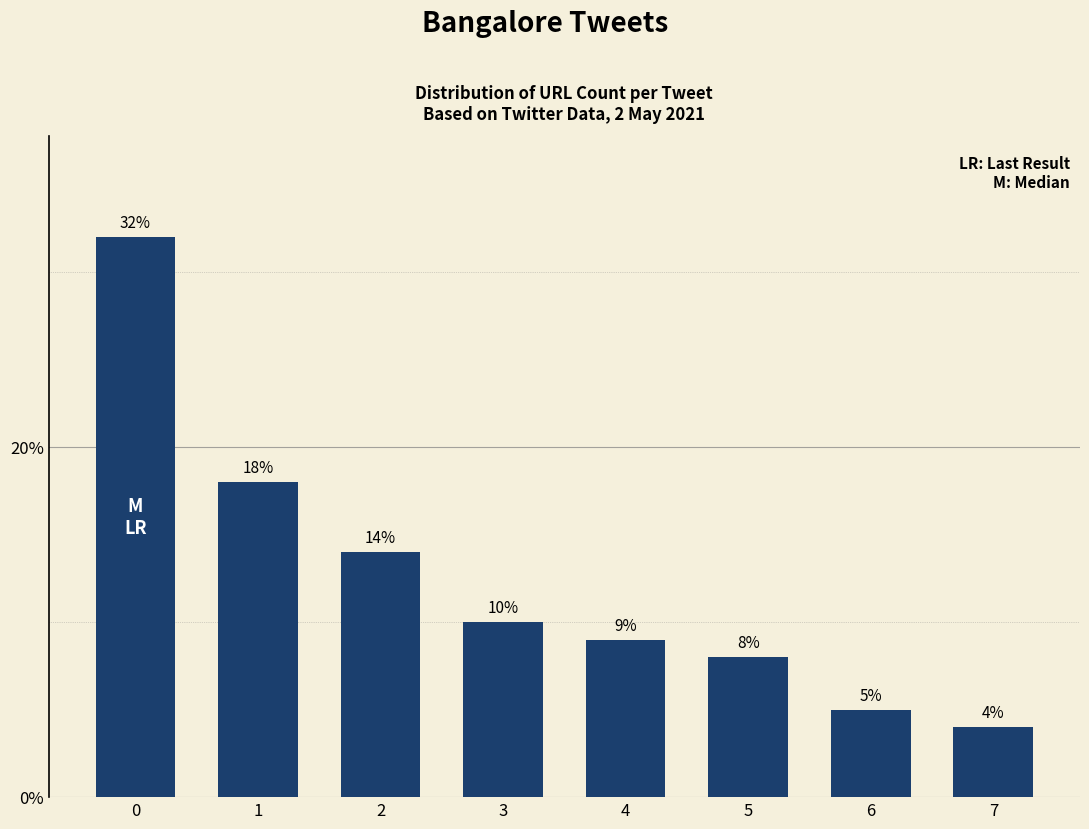

How many values are below 10?

4